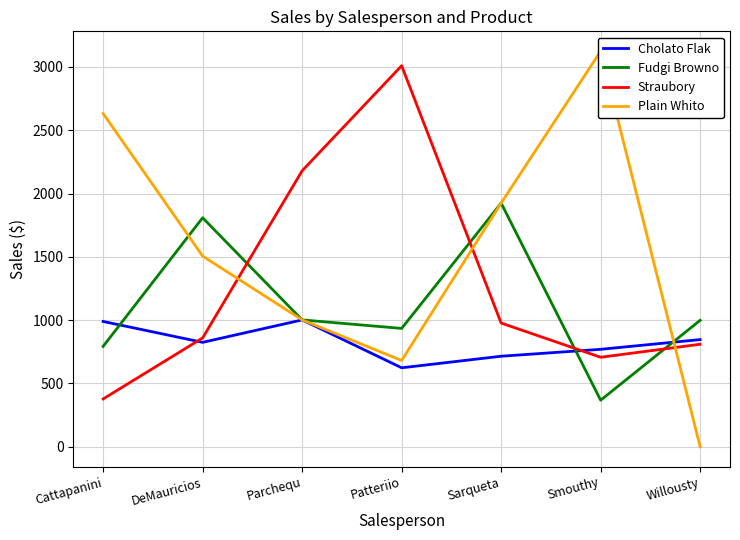

True or false: Cholato Flak and Fudgi Browno cross at least once.

True